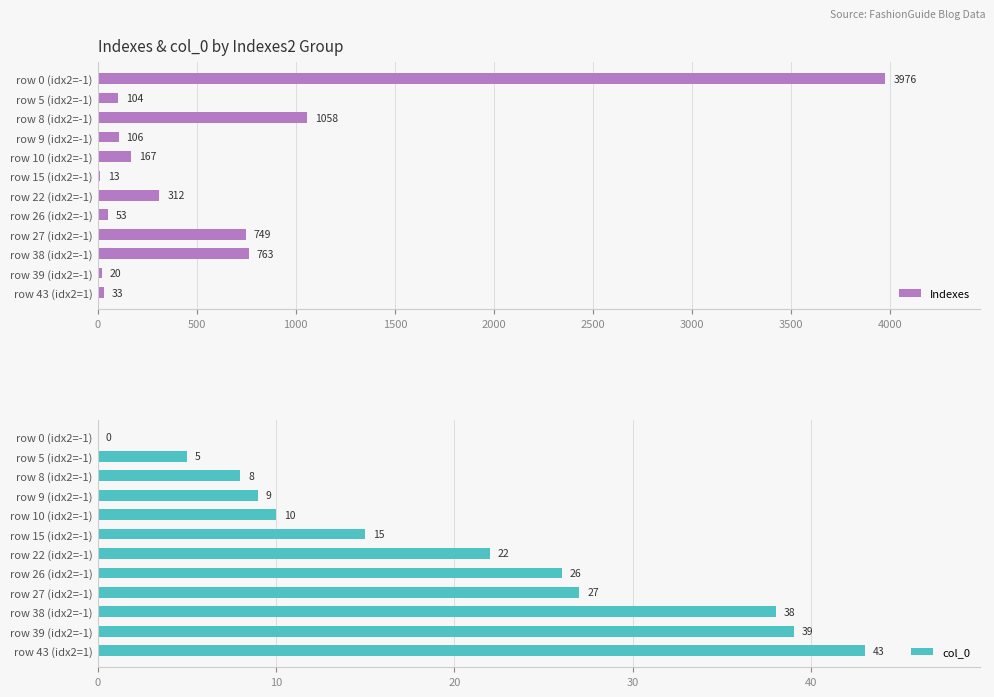

How many bars are there in each group?

2